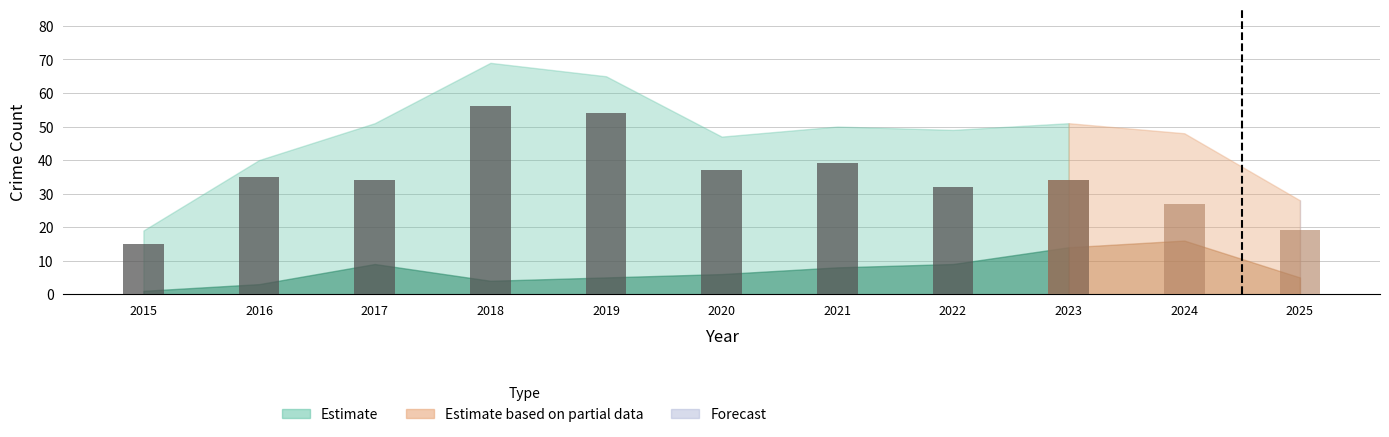

What is the difference between the Aggravated Battery values at 2018 and 2017?

5